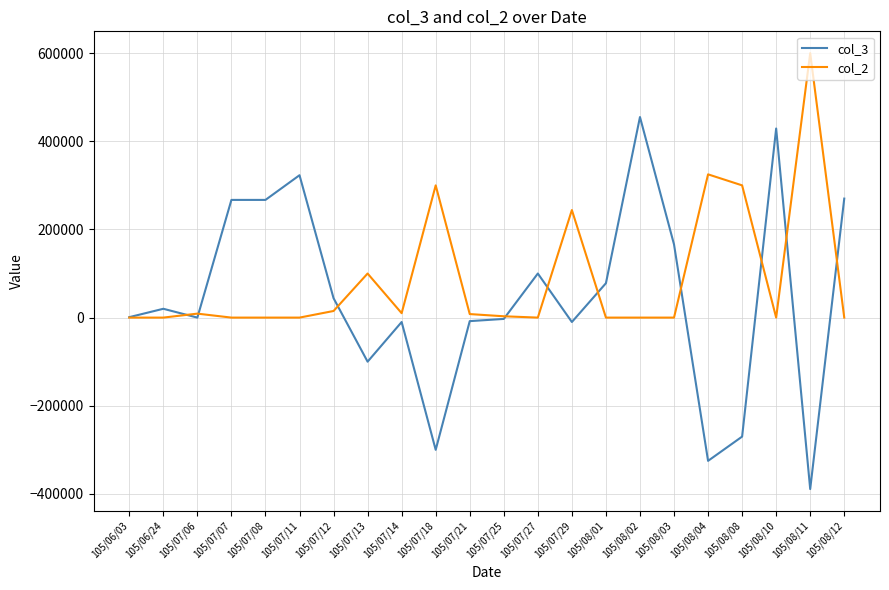

Between 105/07/07 and 105/07/27, which series saw the biggest shift?

col_3